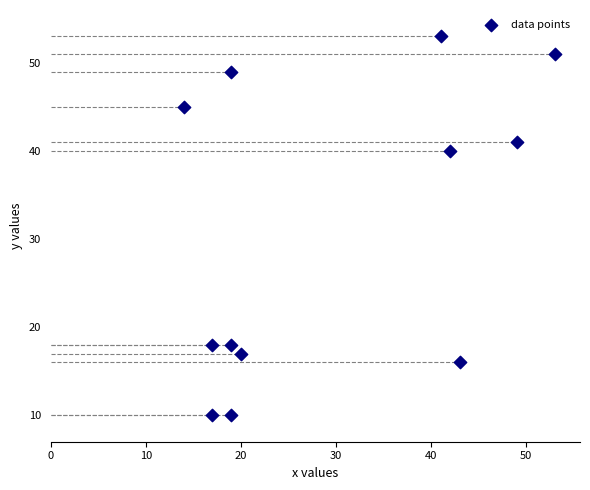

What Y value in the scatter plot is closest to 31?

40